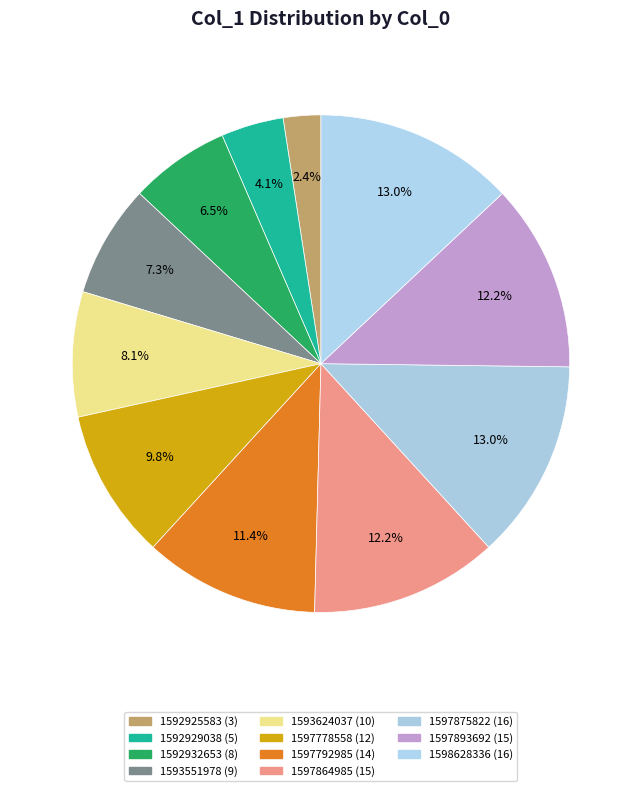

How many segments does this pie chart have?

11